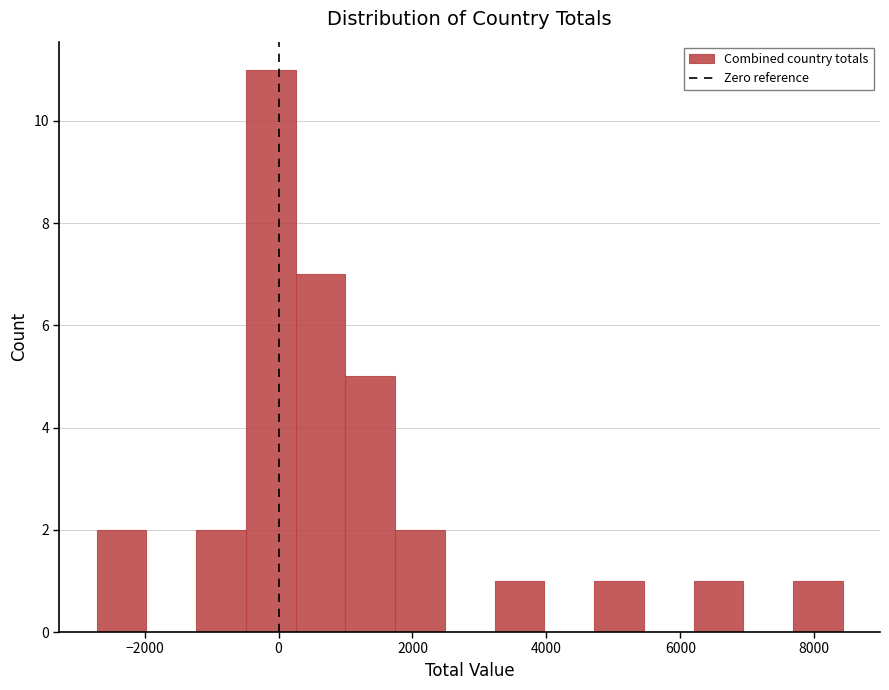

Around what value on the x-axis is the tallest bar? Give the approximate position of its centre, as read against the axis.

-200